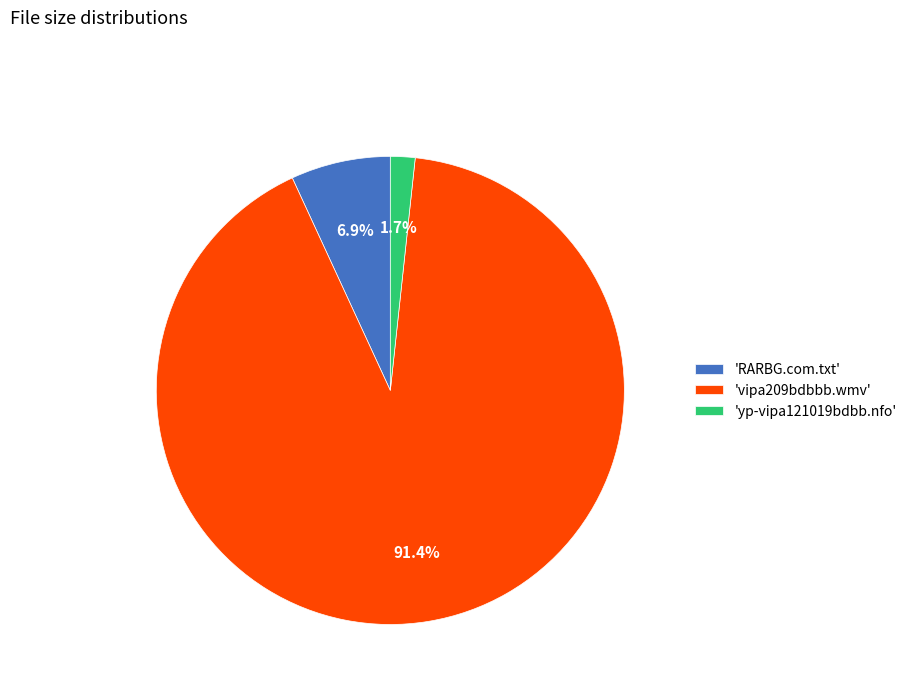

Combined, what portion of the pie is 'vipa209bdbbb.wmv' and 'yp-vipa121019bdbb.nfo'?

93.1%